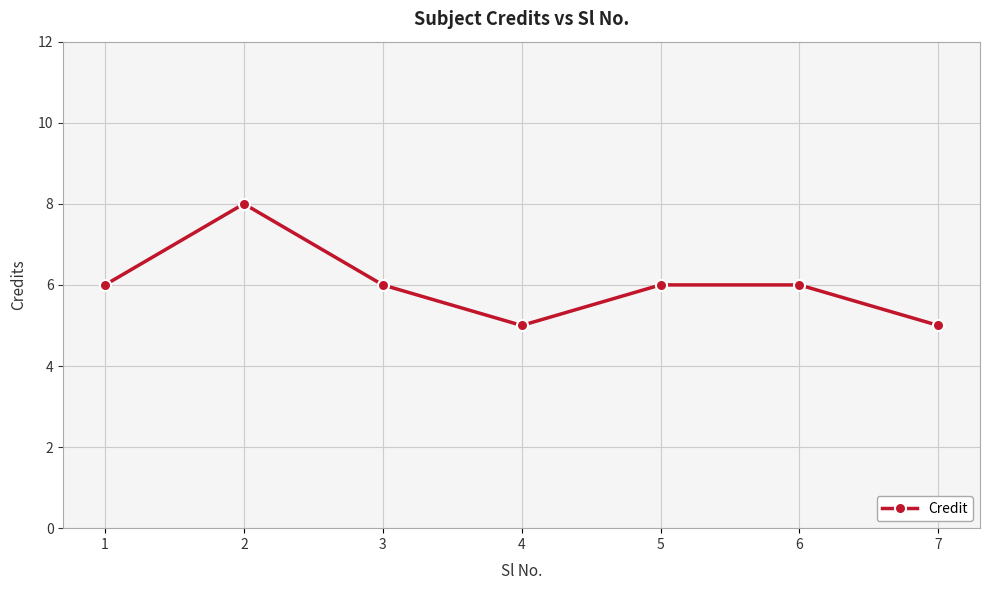

True or false: the data shows 8 at 4.

False